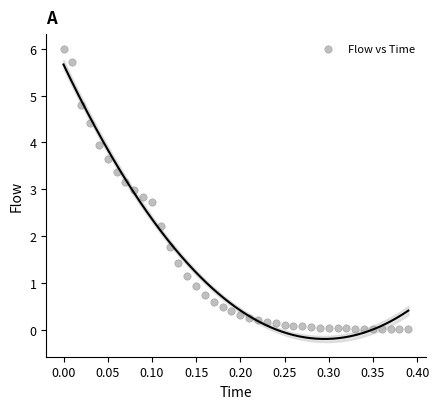

What is the range of X values (max minus min)?

0.4